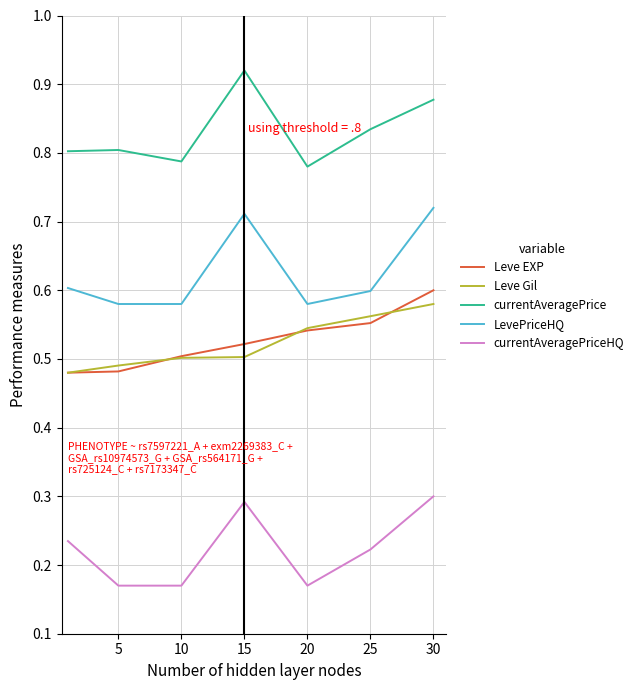

Which series has the largest total across all categories?

currentAveragePrice